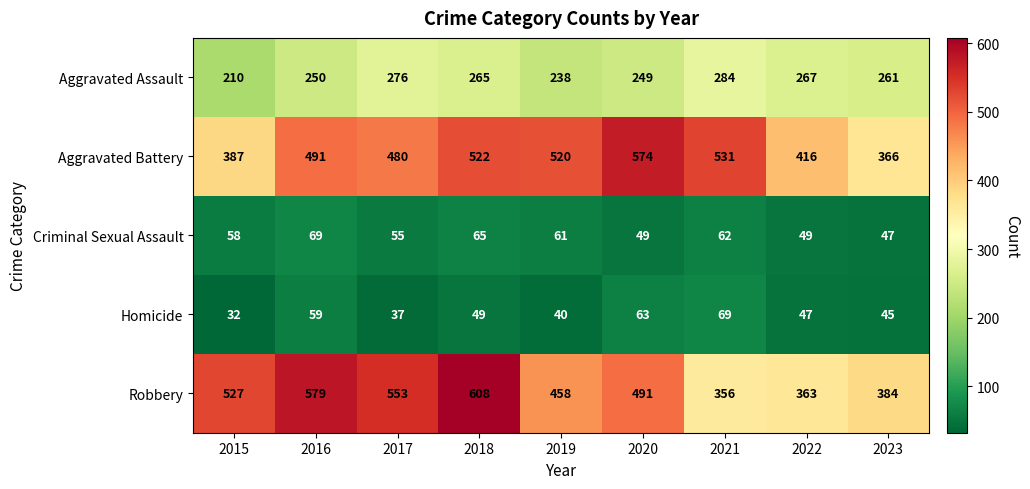

What is the minimum value shown in the chart?

32